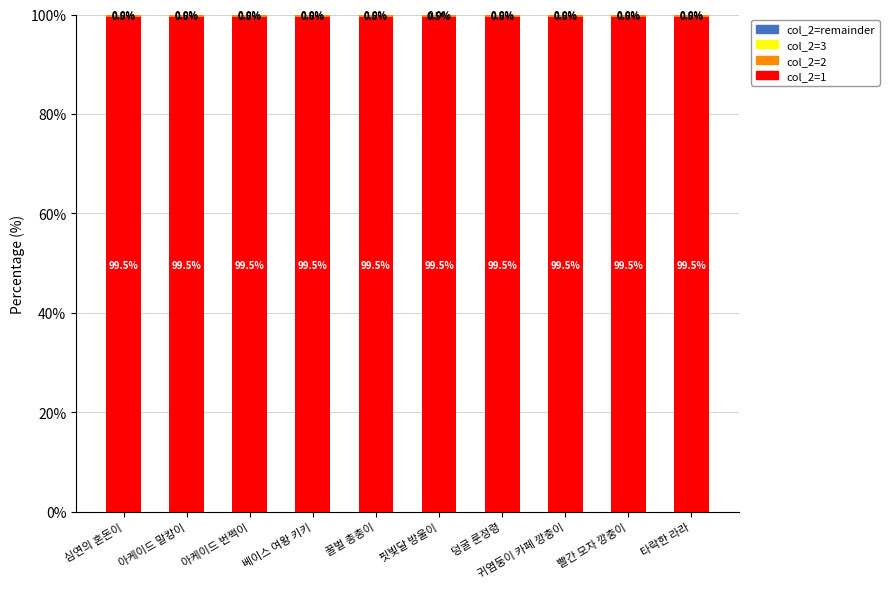

What is the total value across all series at 베이스 여왕 키키?

100.0